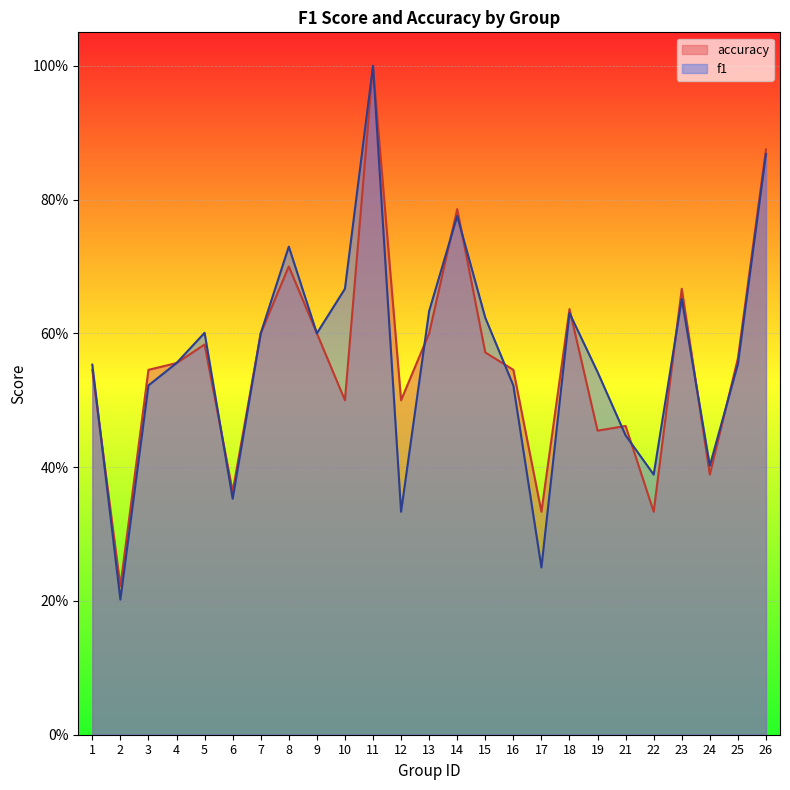

At how many categories does at least one series exceed 0?

25